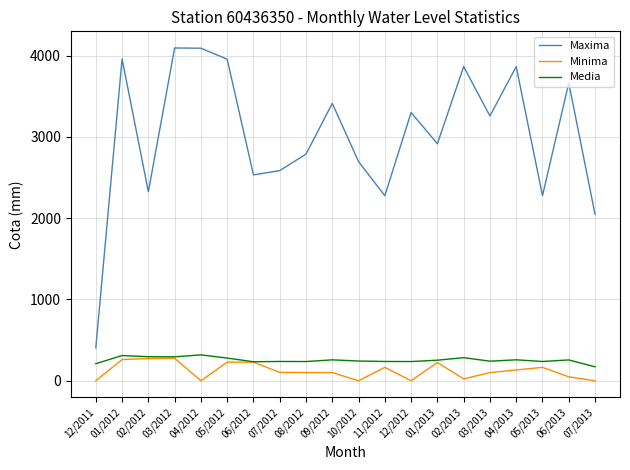

What are all the series names shown in the legend?

Maxima, Minima, Media